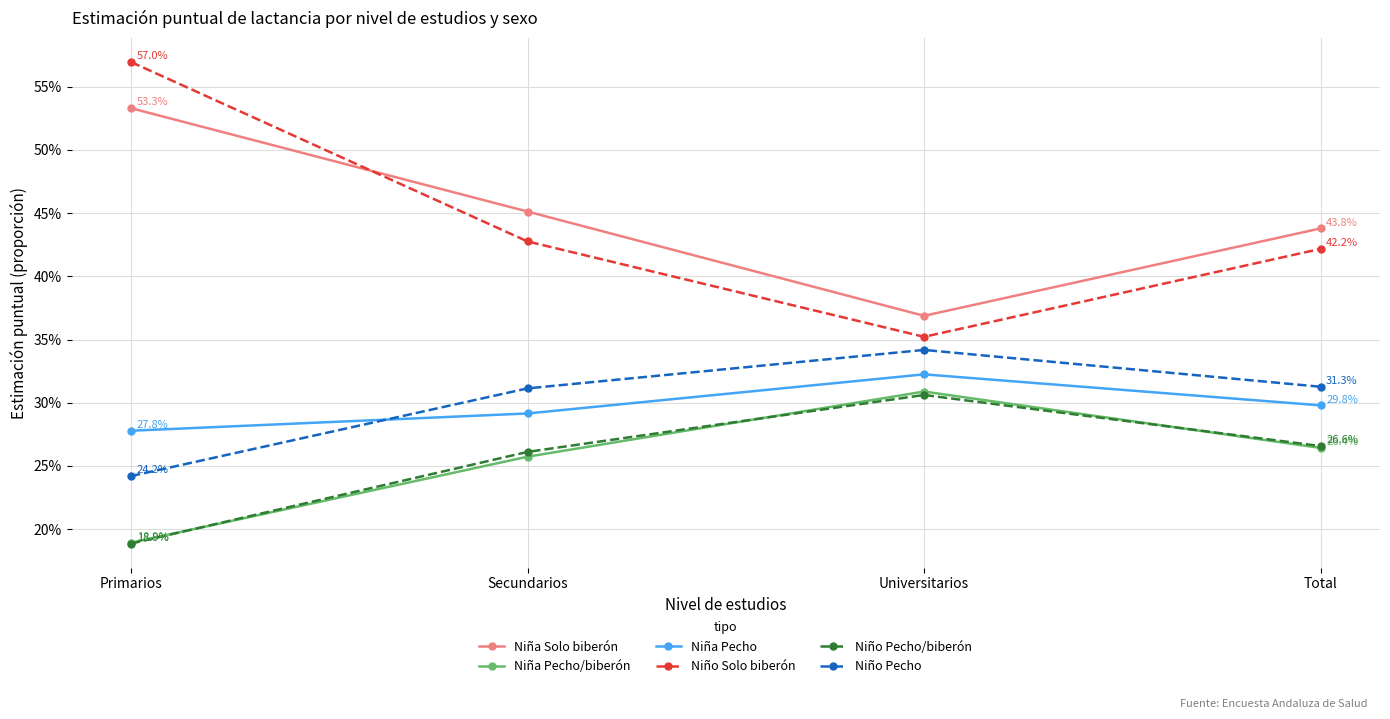

True or false: Niño Pecho/biberón and Niña Solo biberón intersect in this chart.

False